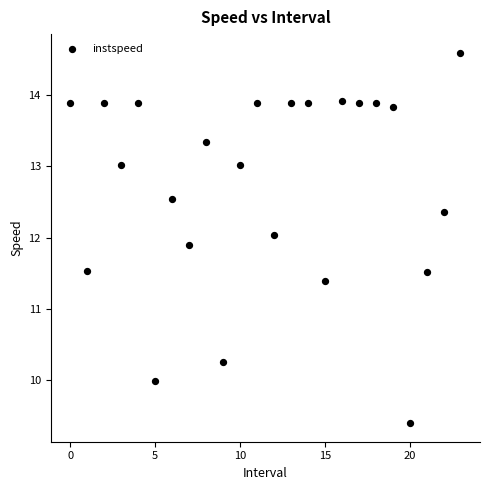

What Y value in the scatter plot is closest to 11?

11.4